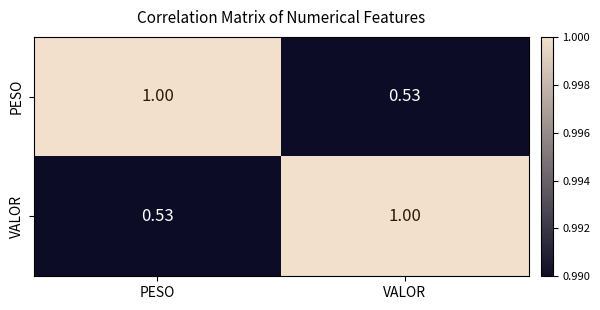

What is the maximum value shown in the chart?

1.0